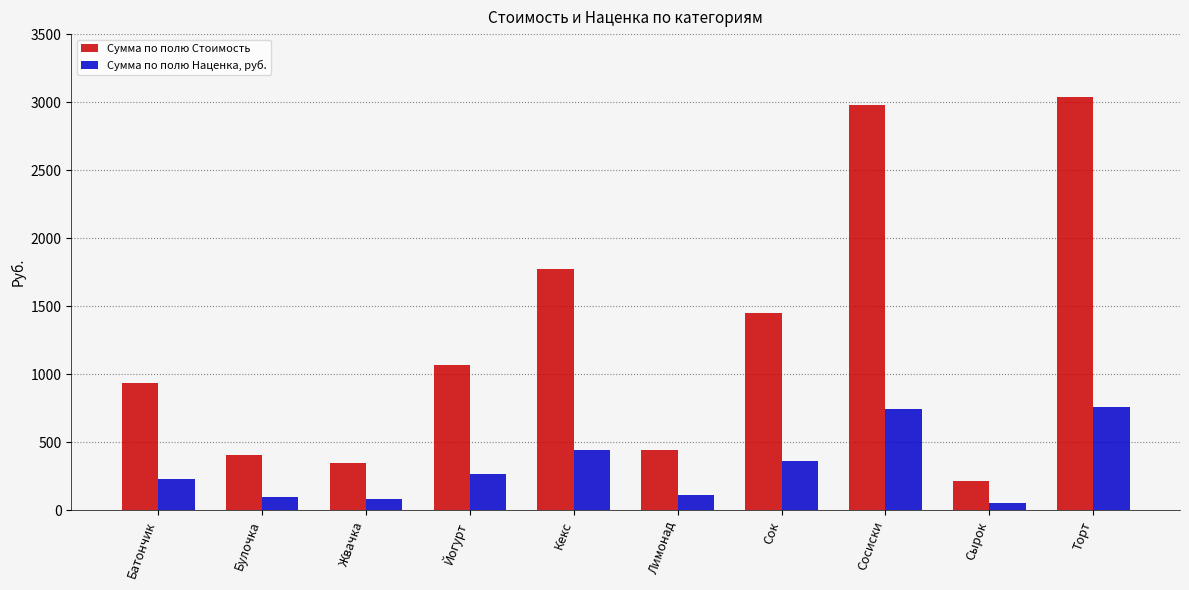

What is the label of the 9th bar from the right?

Булочка